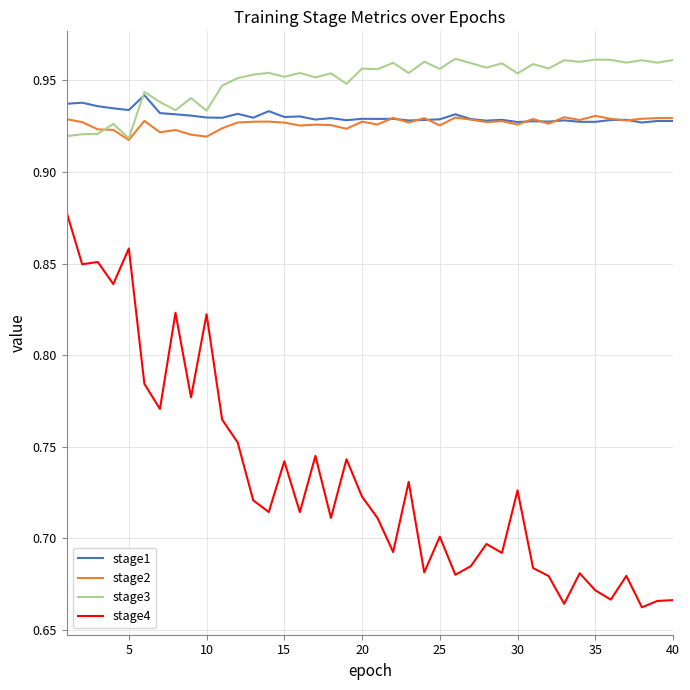

Which series has the largest total across all categories?

stage3